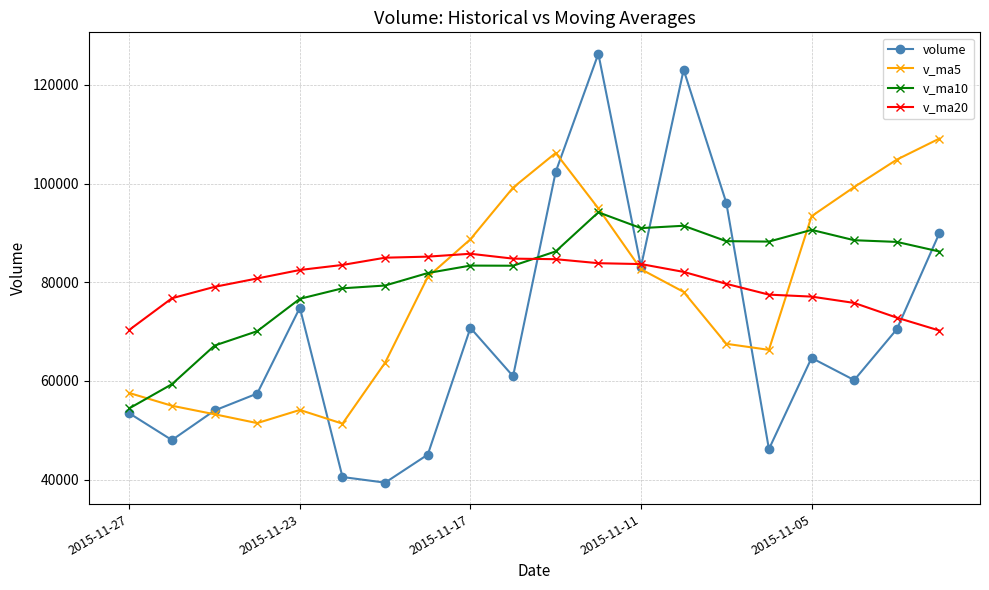

Which series has the largest total across all categories?

v_ma10